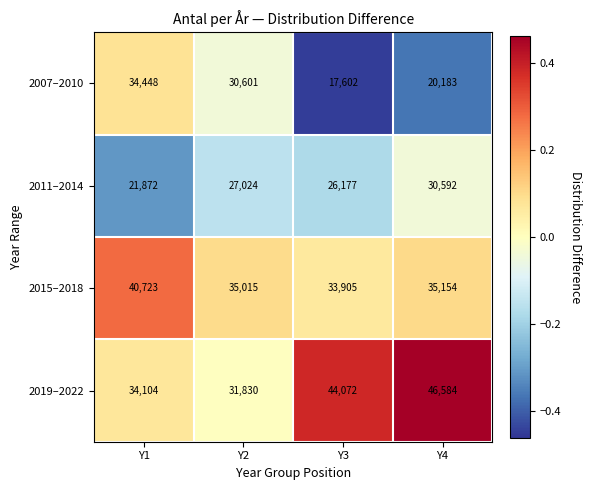

Is the value of 2007–2010 at Y1 greater than the value of 2015–2018 at Y1?

No